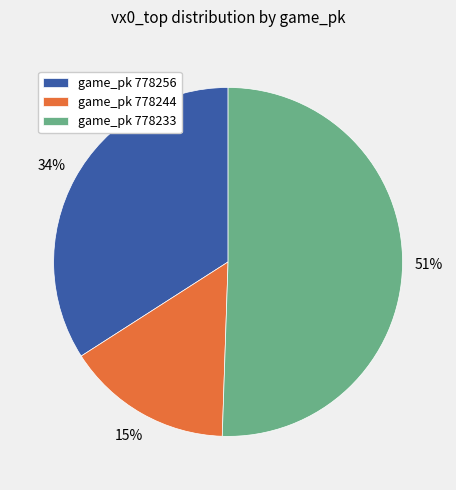

To the nearest percent, what percentage of the pie is game_pk 778256?

34%